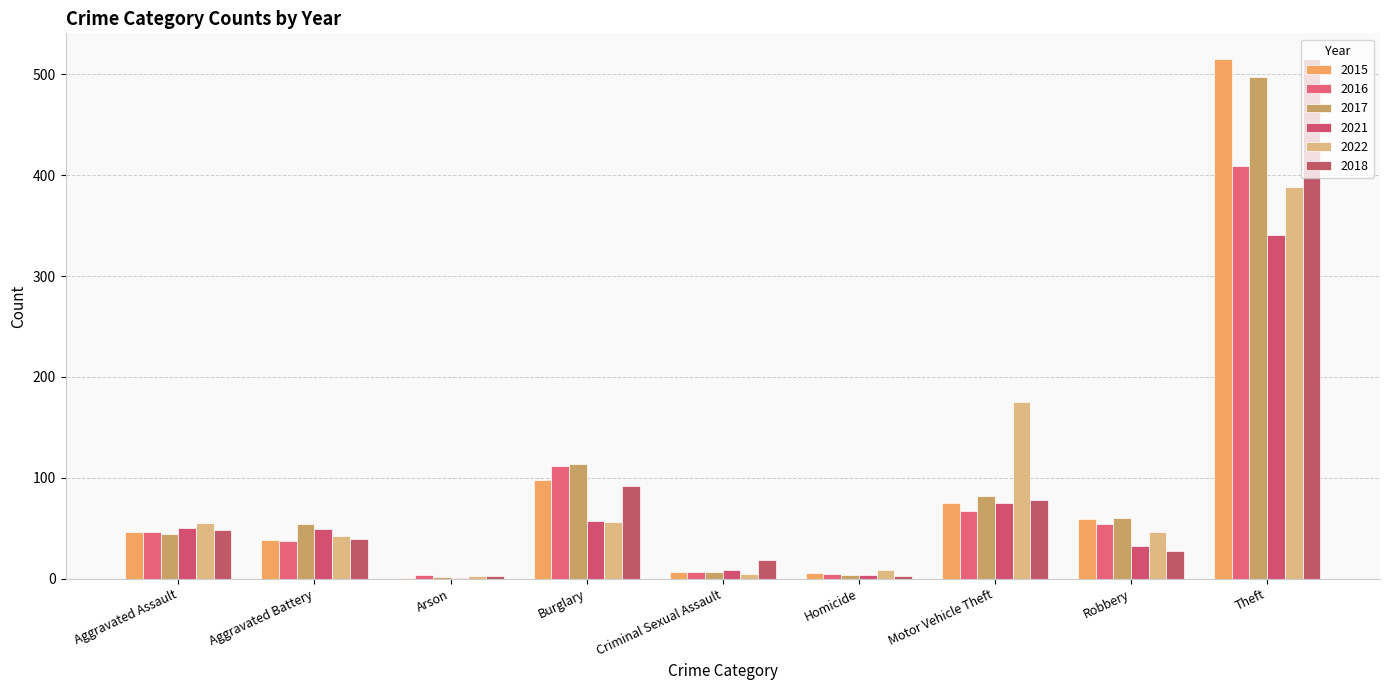

How many distinct data groups are displayed?

6